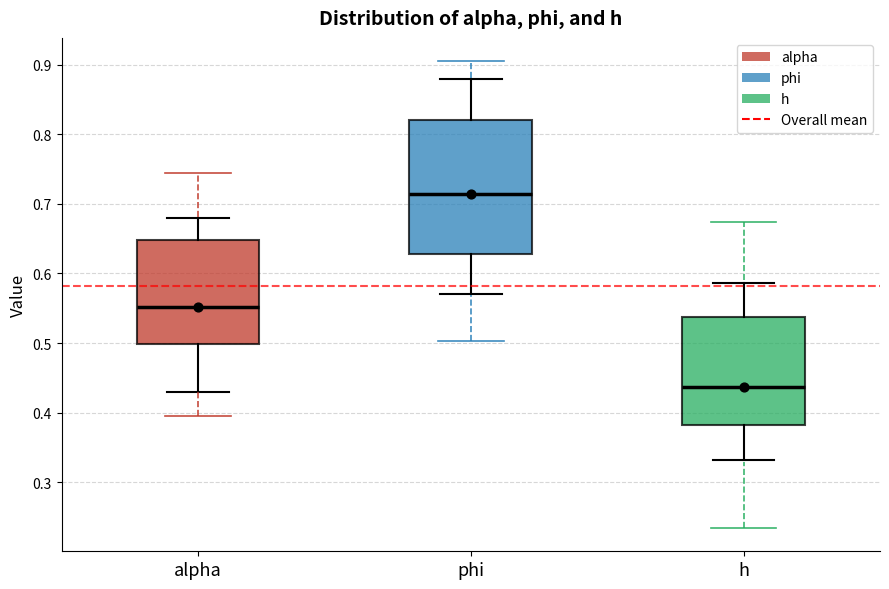

Which box is the tallest, from its lower edge to its upper edge?

phi